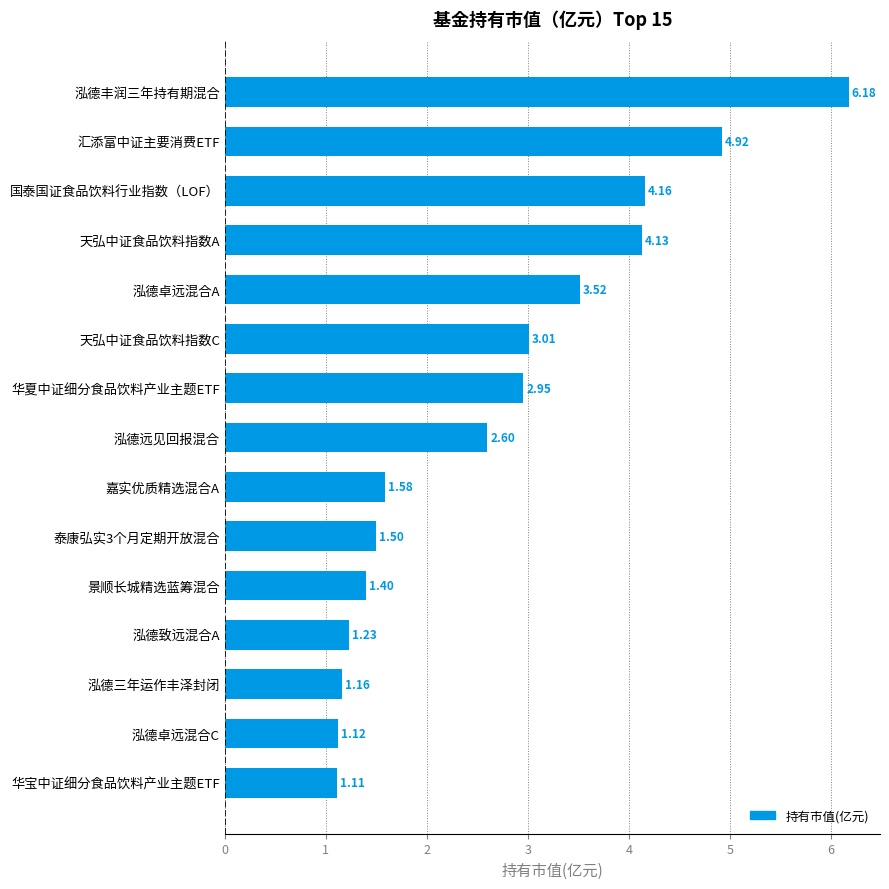

Which label corresponds to the largest value in the chart?

泓德丰润三年持有期混合